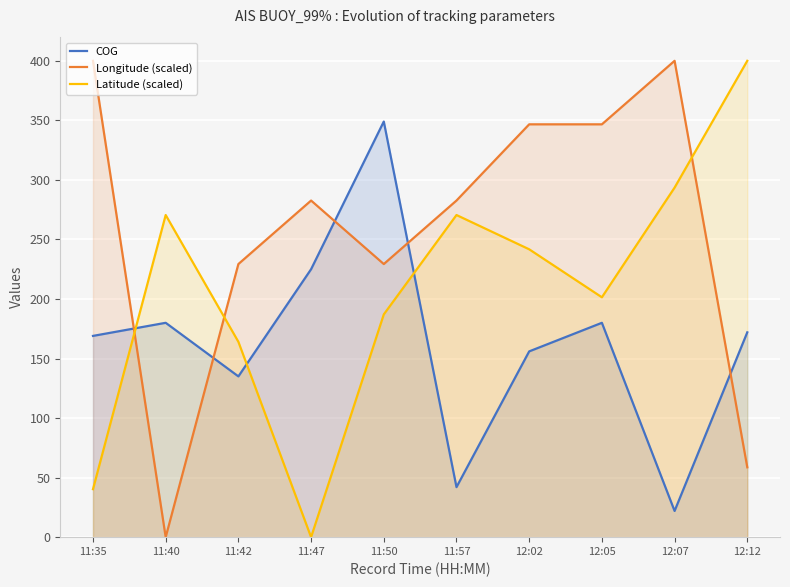

Reading left to right, list all the values displayed in this chart.

COG: 169.0	180.0	135.0	225.0	349.0	42.0	156.0	180.0	22.0	172.0
Longitude (scaled): 400.0	0.0	229.3	282.7	229.3	282.7	346.7	346.7	400.0	58.7
Latitude (scaled): 40.3	270.5	164.0	0.0	187.1	270.5	241.7	201.4	293.5	400.0